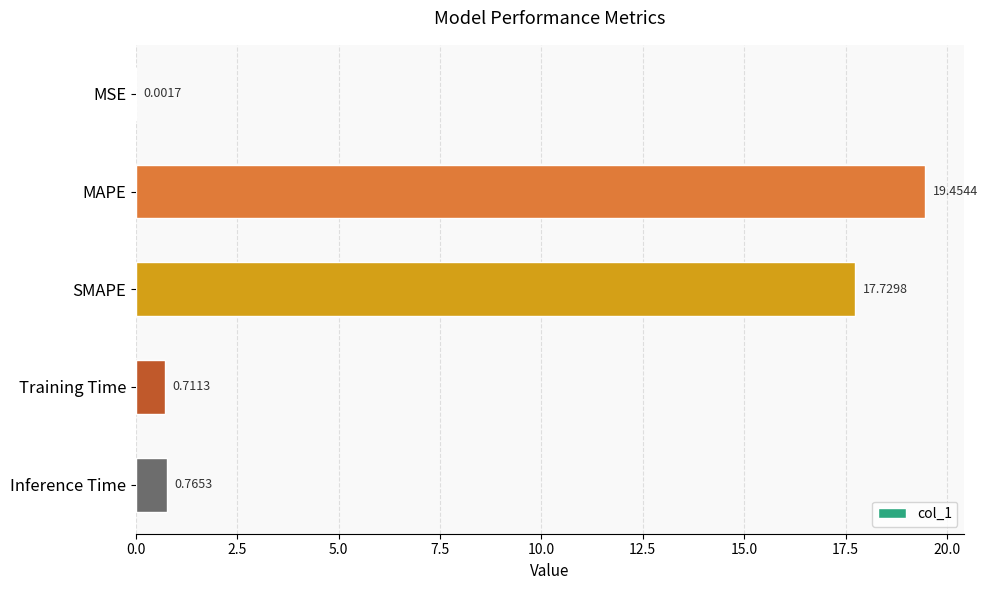

What is the change in value from MAPE to Training Time?

-18.7